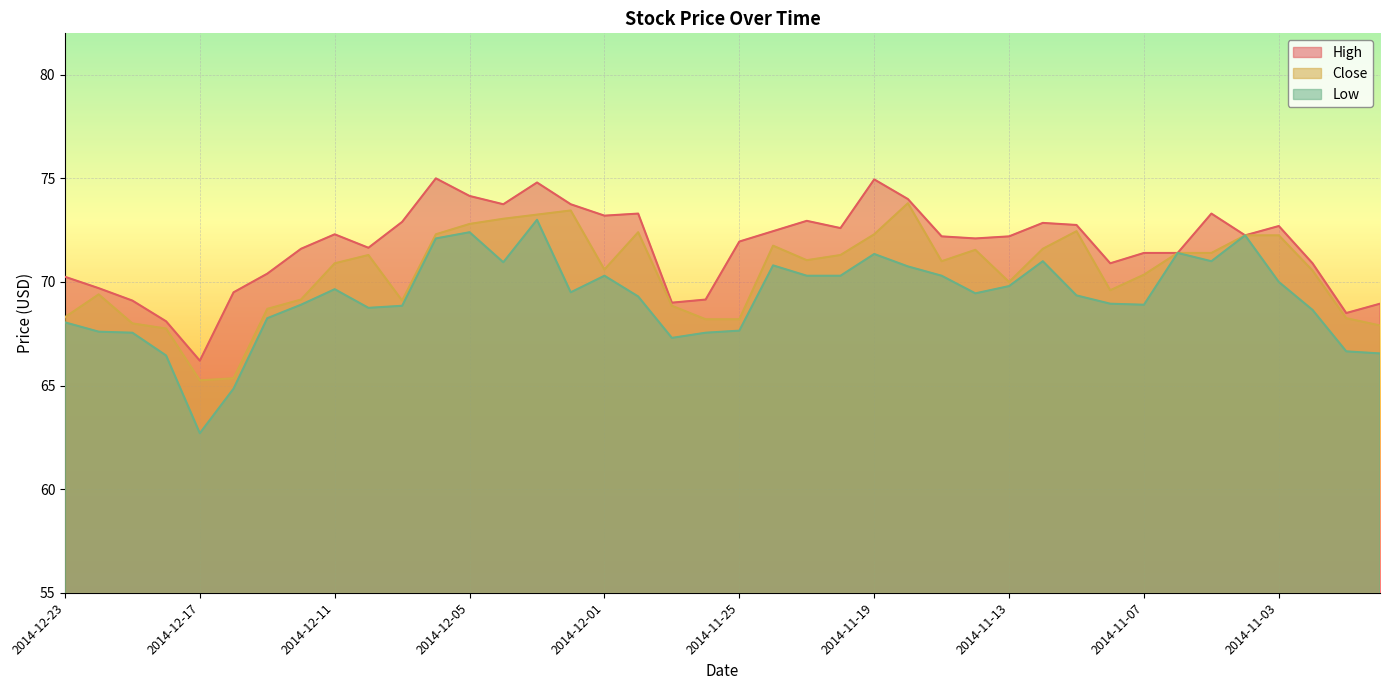

At which category does Close reach its first local valley?

2014-12-17